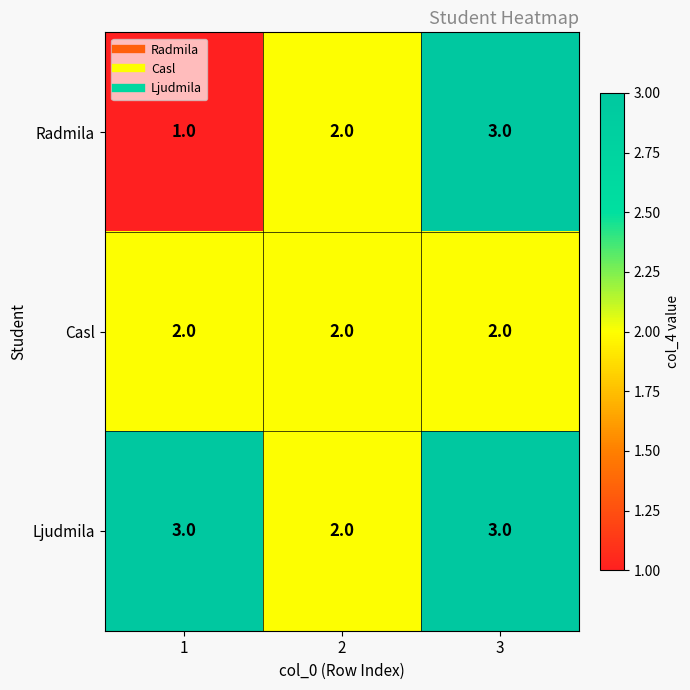

How many Radmila values are between 1 and 3?

3